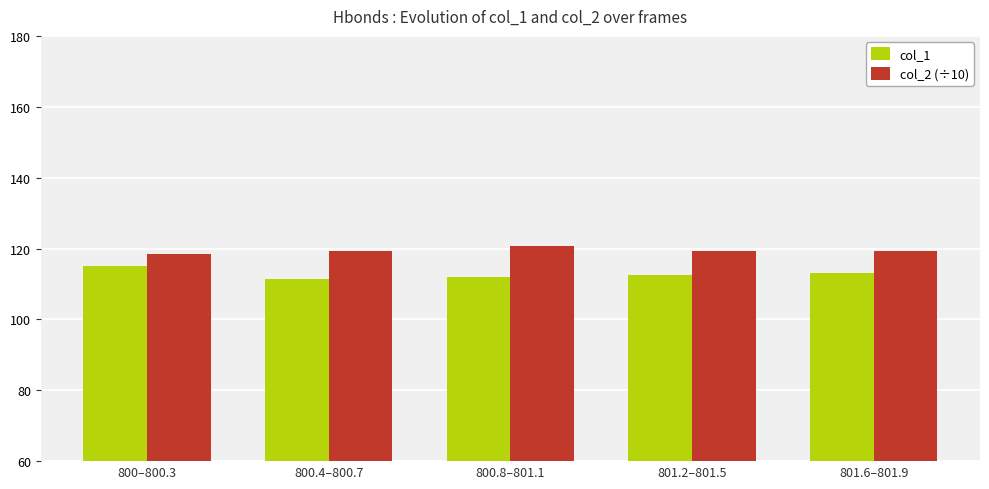

The value of col_1 at 801.2–801.5 is 112.5. True or false?

True